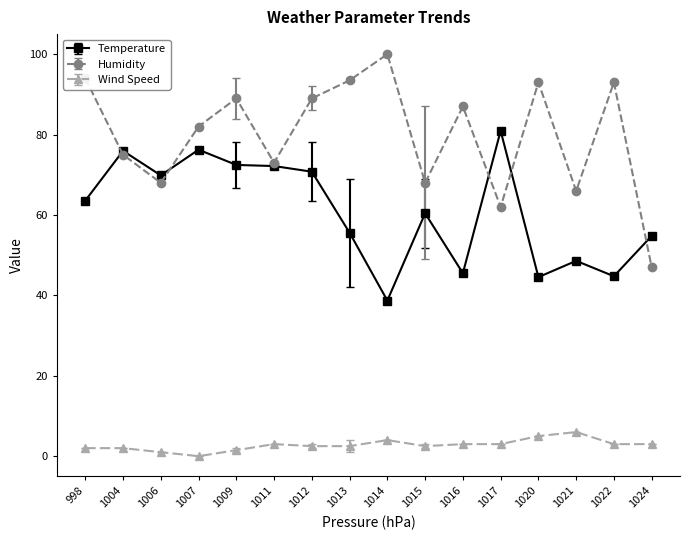

True or false: Temperature has a value of 124.8 at 1007.

False